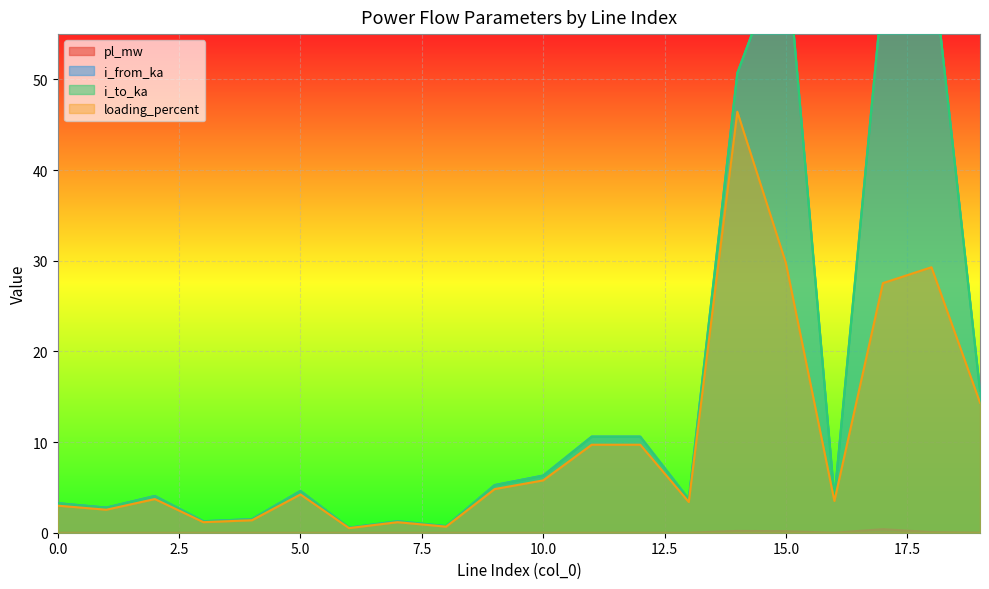

How many lines are shown in the chart?

4